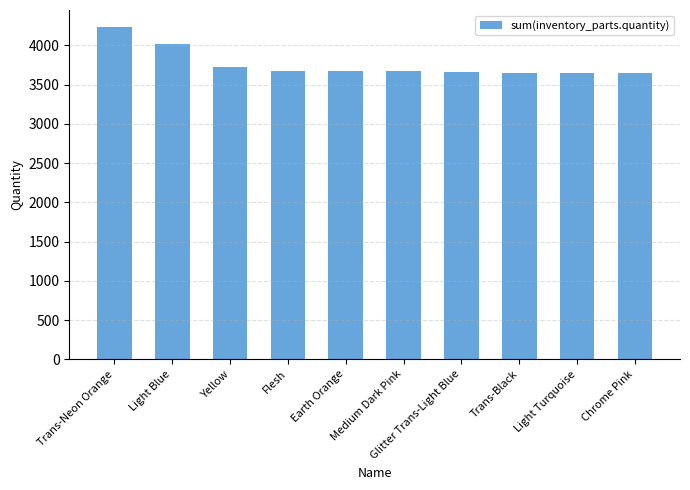

What position from the right is Flesh?

7